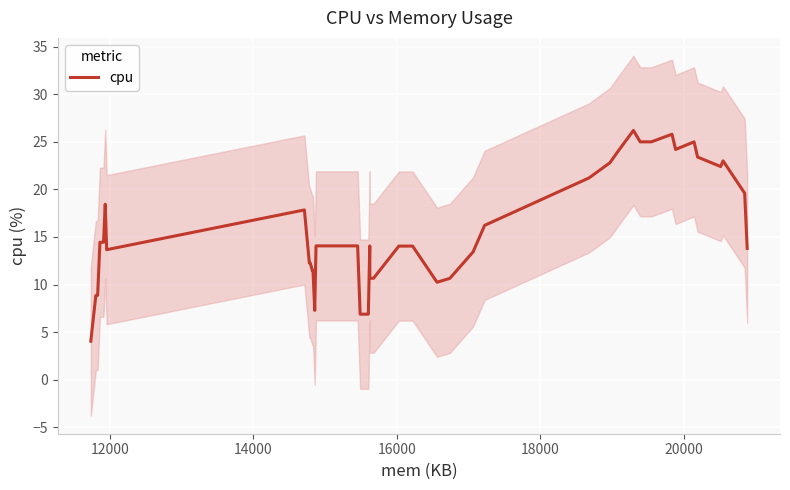

What is the lowest value of the cpu series?

4.0